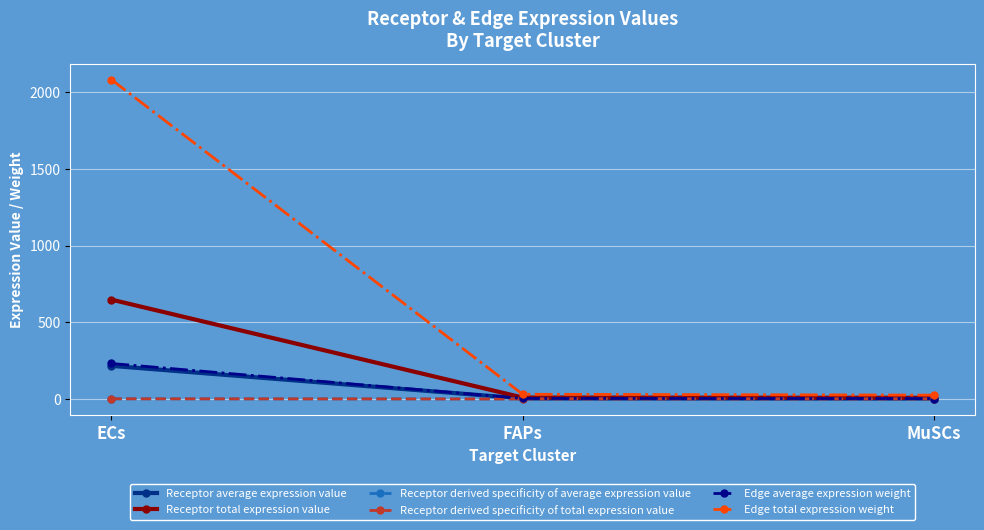

What is the label of the 2nd point from the left?

FAPs